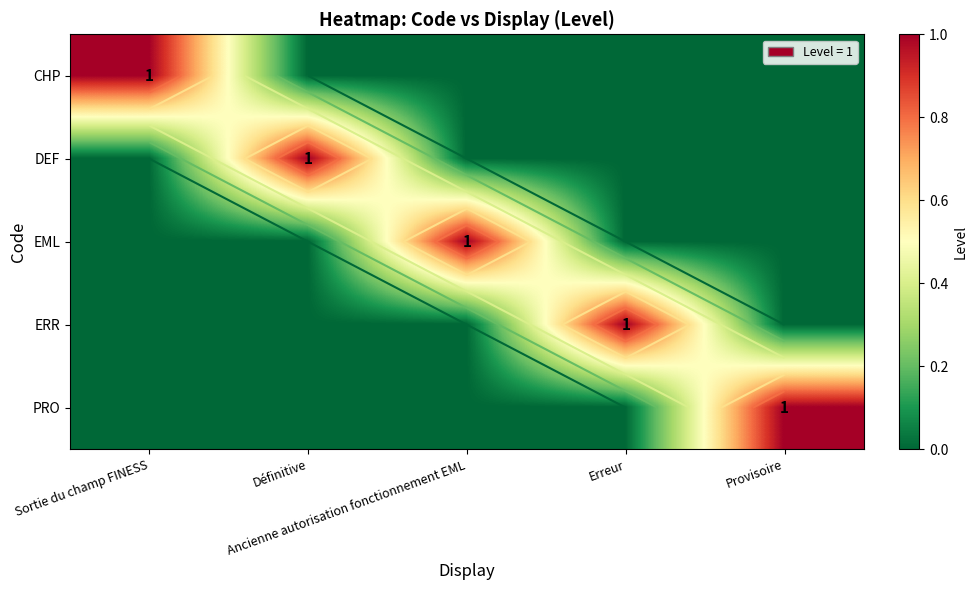

What is the greatest value displayed?

1